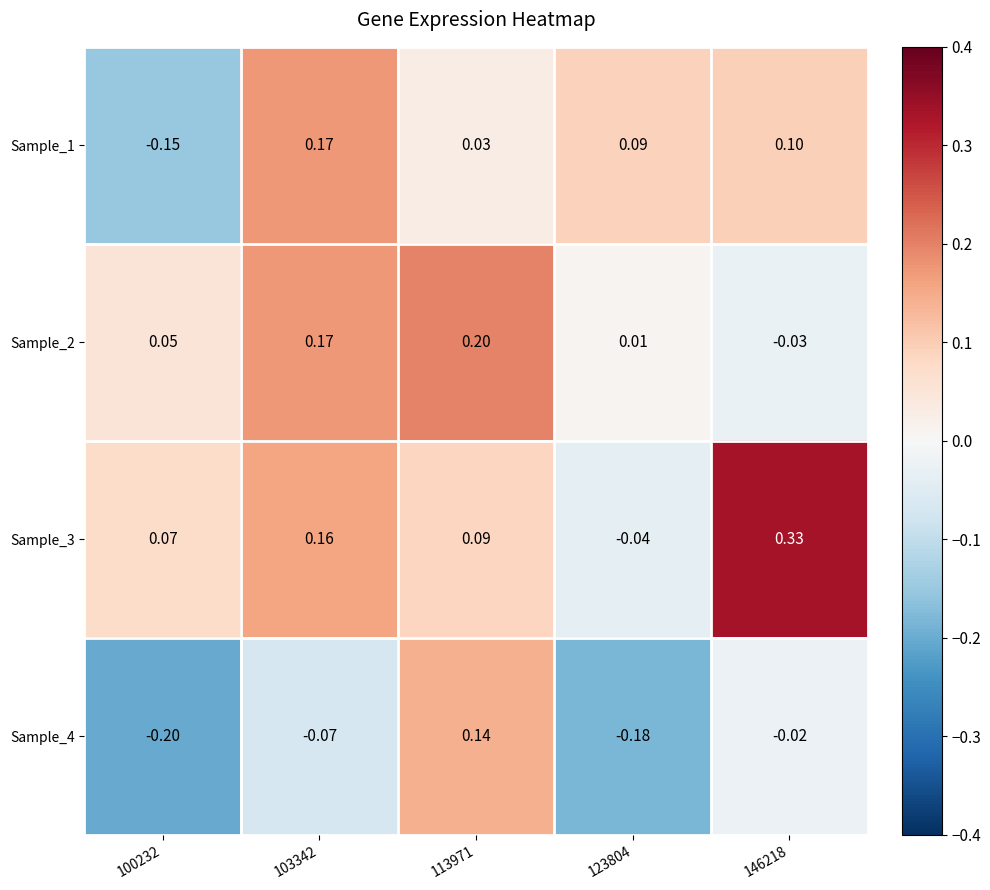

Is the value of Sample_2 at 100232 greater than the value of Sample_3 at 123804?

Yes